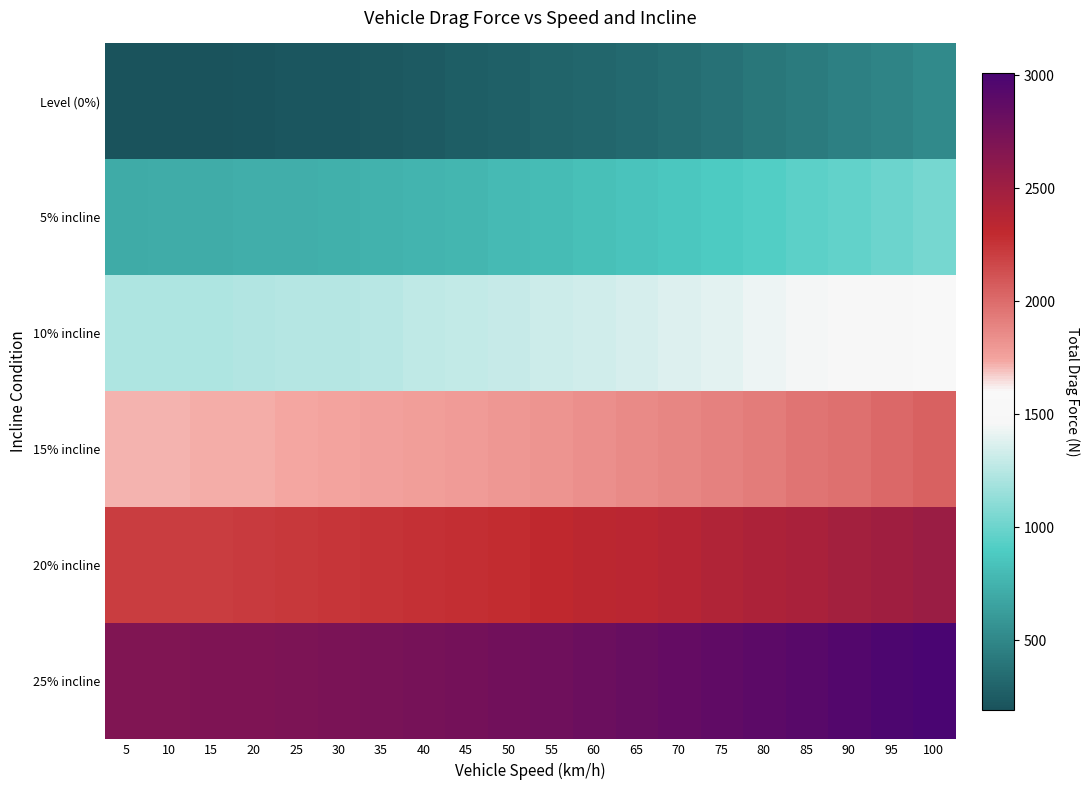

At which category is the sum across all series the highest?

100